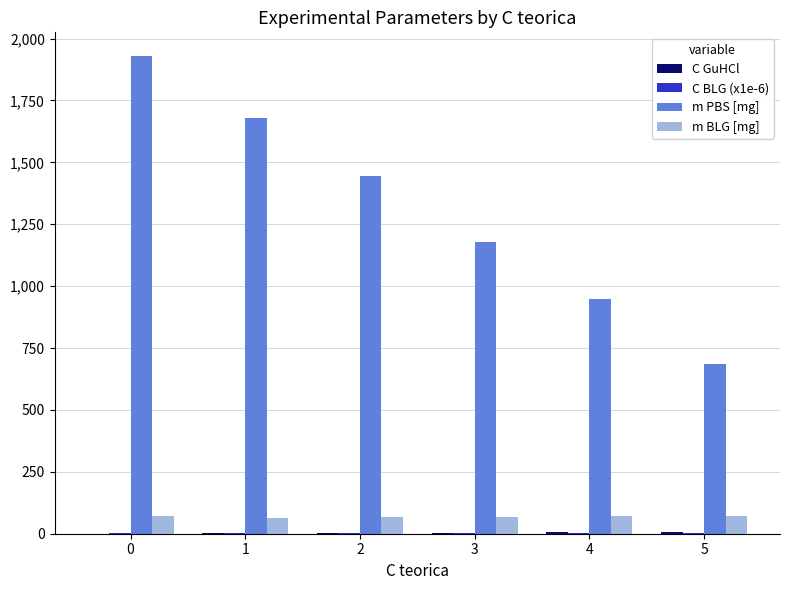

The m PBS [mg] series shows 1679.2 at 1. True or false?

True